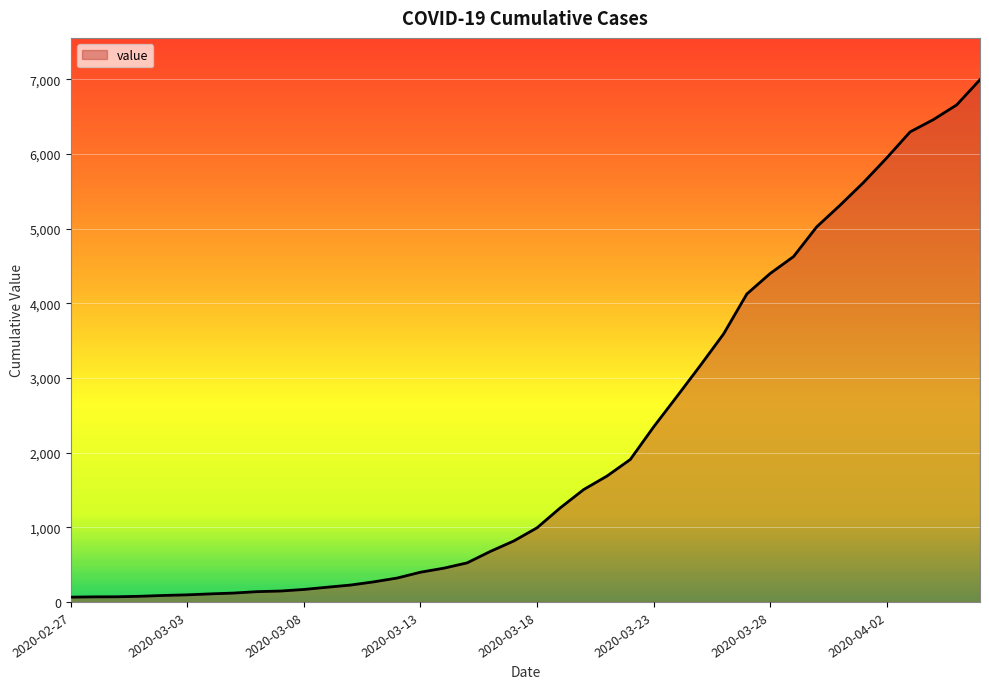

What is the greatest value displayed?

6995